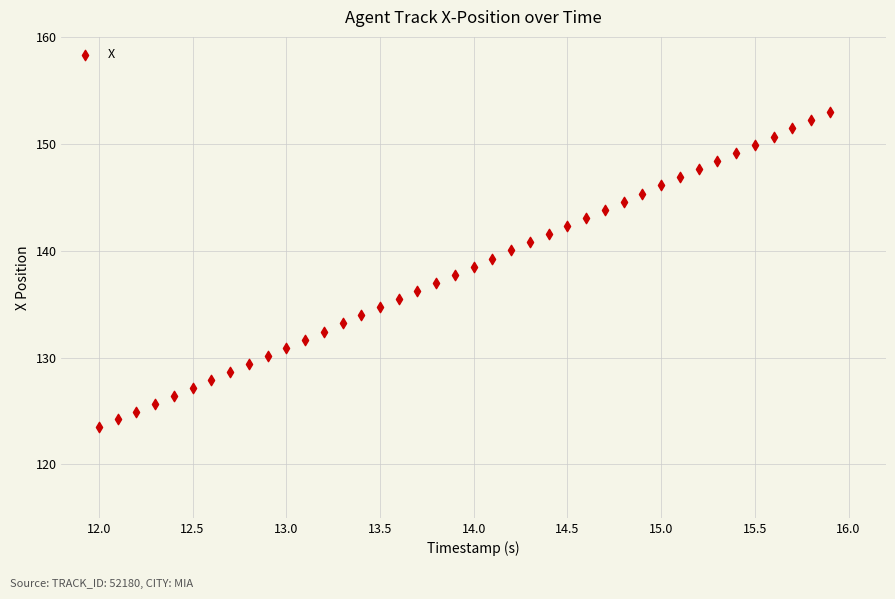

What is the range of X values (max minus min)?

3.9